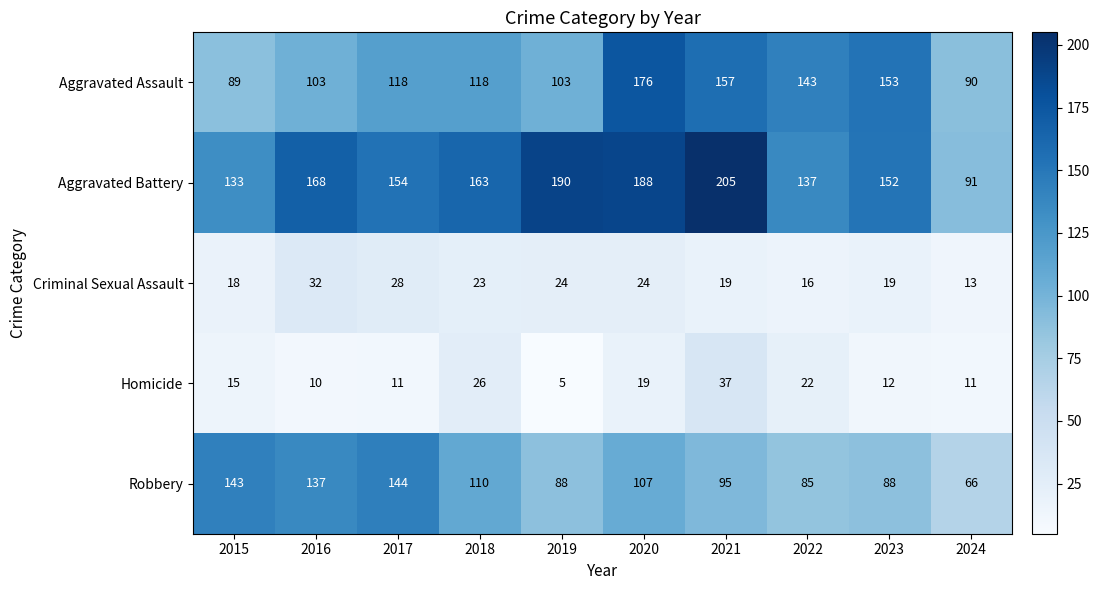

What is the minimum value for Homicide?

5